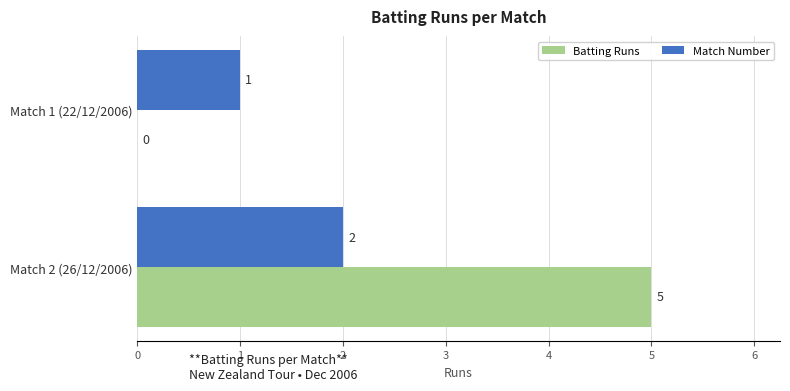

What is the maximum value shown in the chart?

5